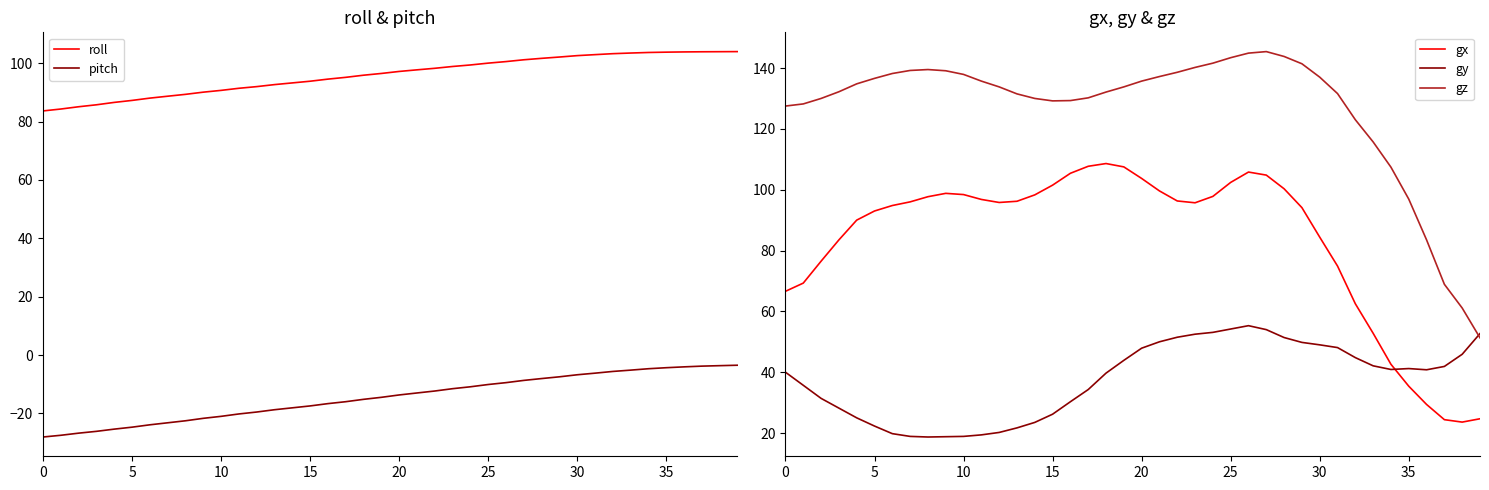

What is the label of the 26th point from the right?

14